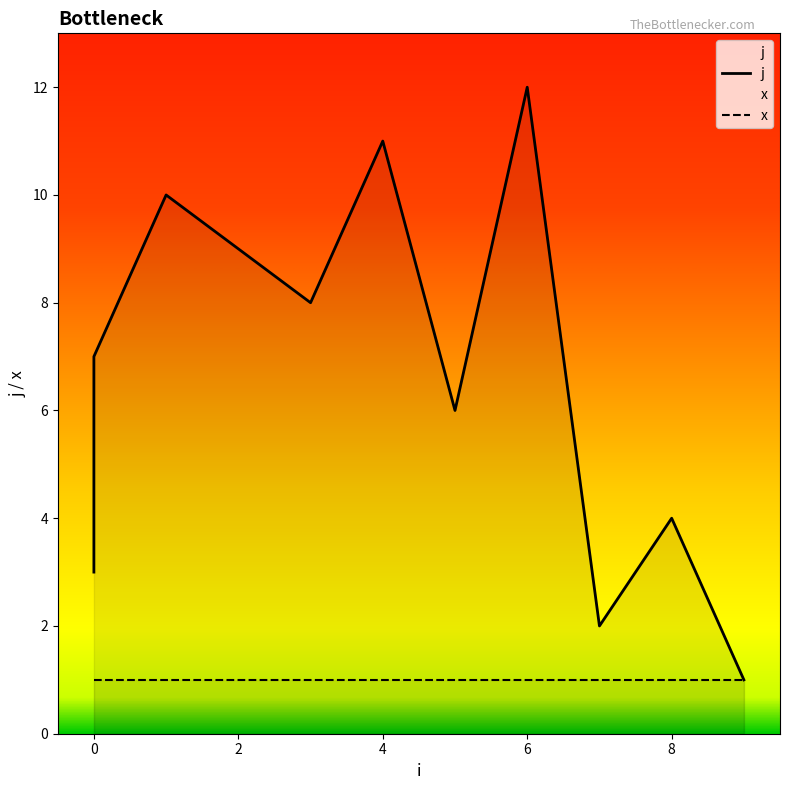

Reading left to right, extract all data points from this chart.

0=3	0=5	0=7	1=10	2=9	3=8	4=11	5=6	6=12	7=2	8=4	9=1